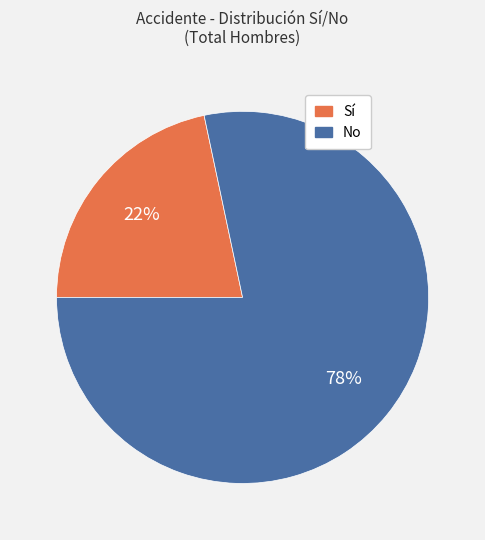

Is it true that No is 73% of the pie?

False